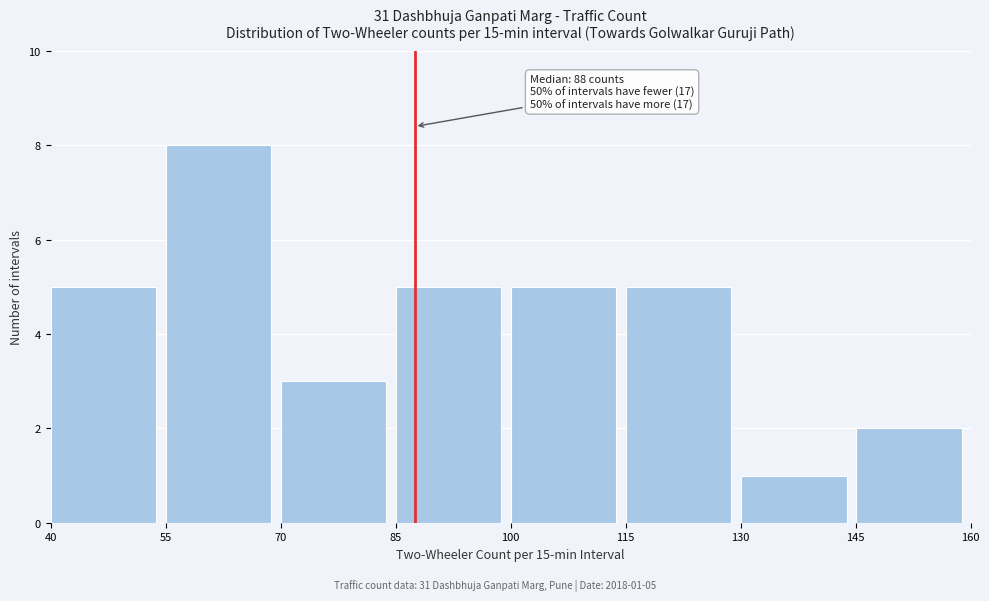

Which range on the x-axis has the tallest bar?

55 to 70